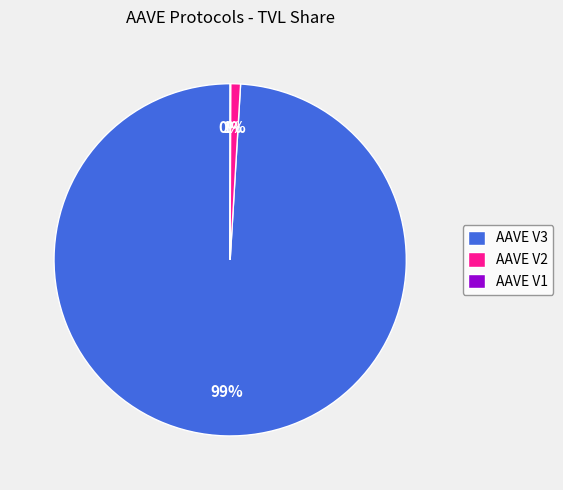

True or false: AAVE V2 accounts for 11% of the total.

False